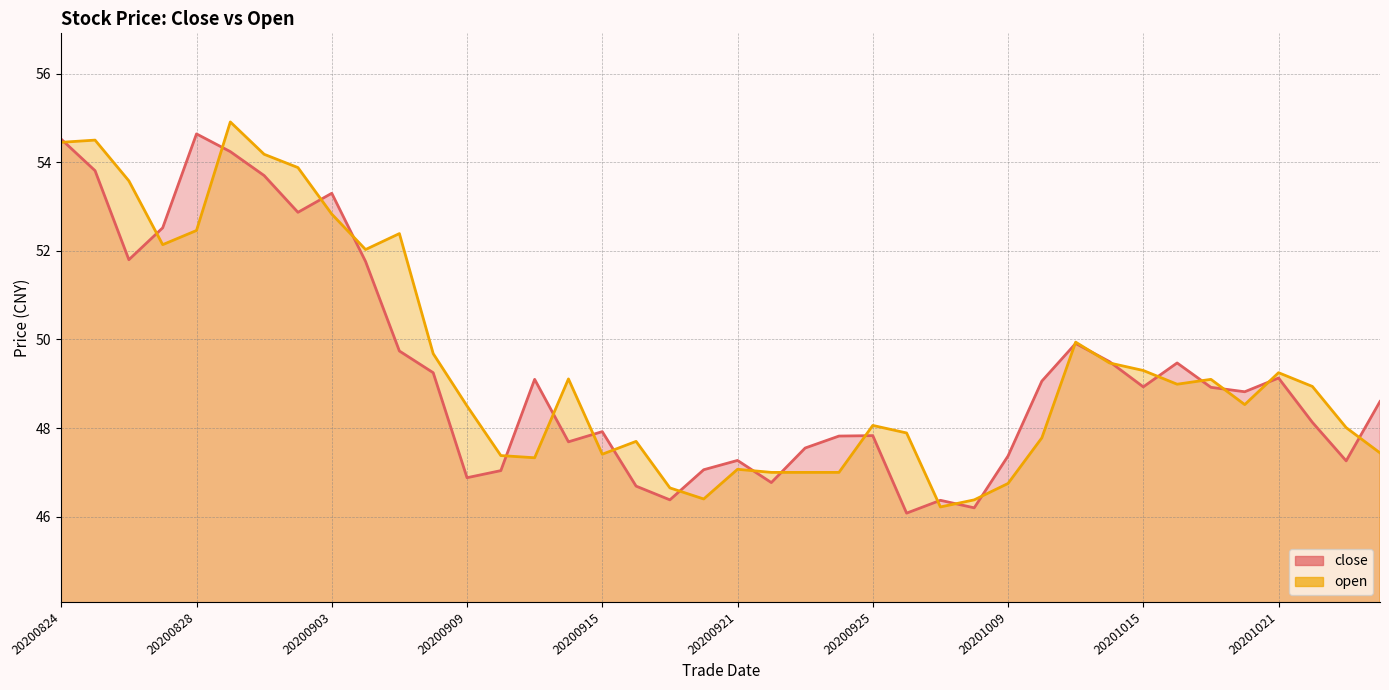

How many times do close and open cross each other?

24